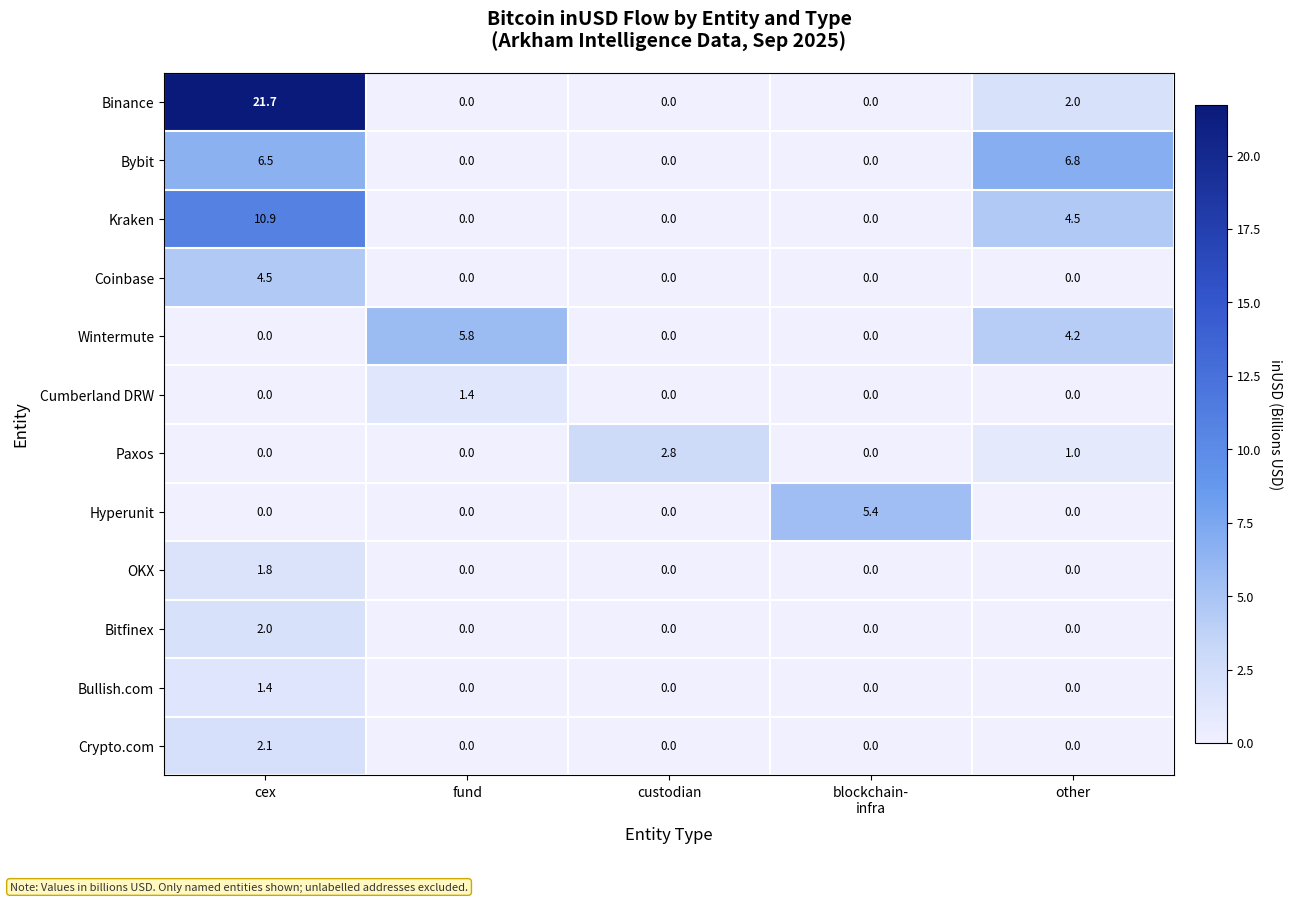

The value of Binance at cex is 21.7. True or false?

True